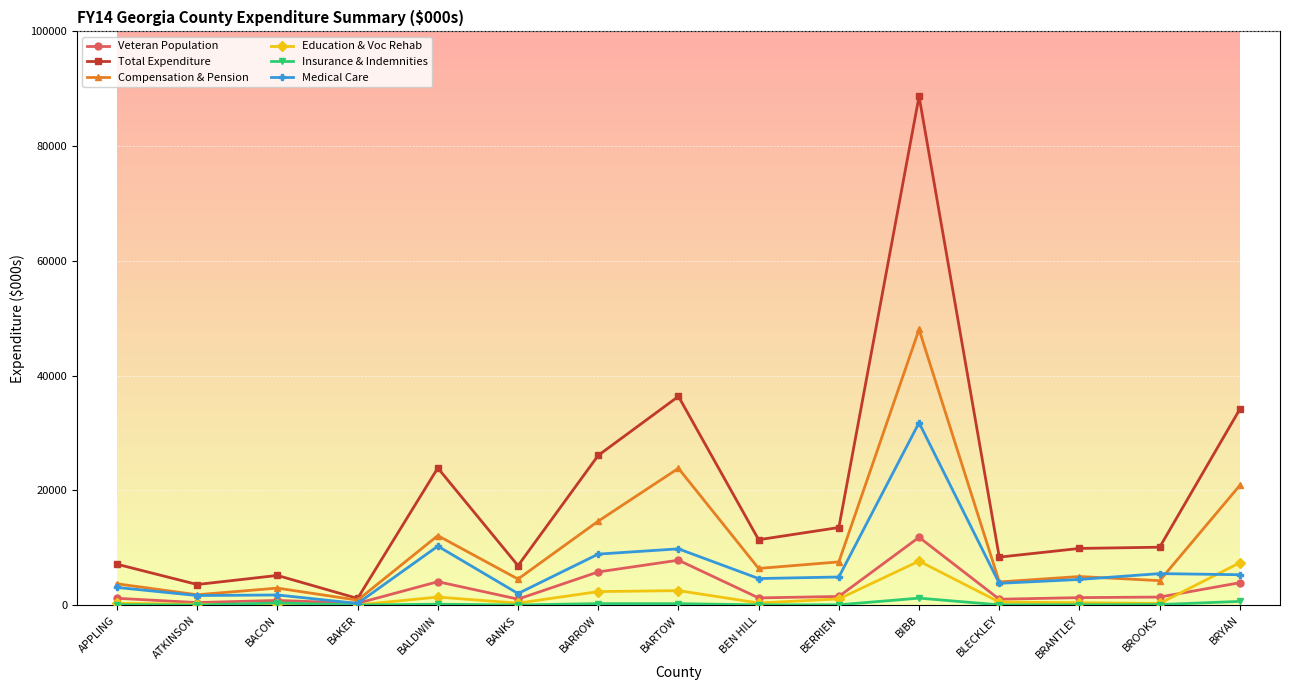

How many data points in Veteran Population are less than 1291?

7